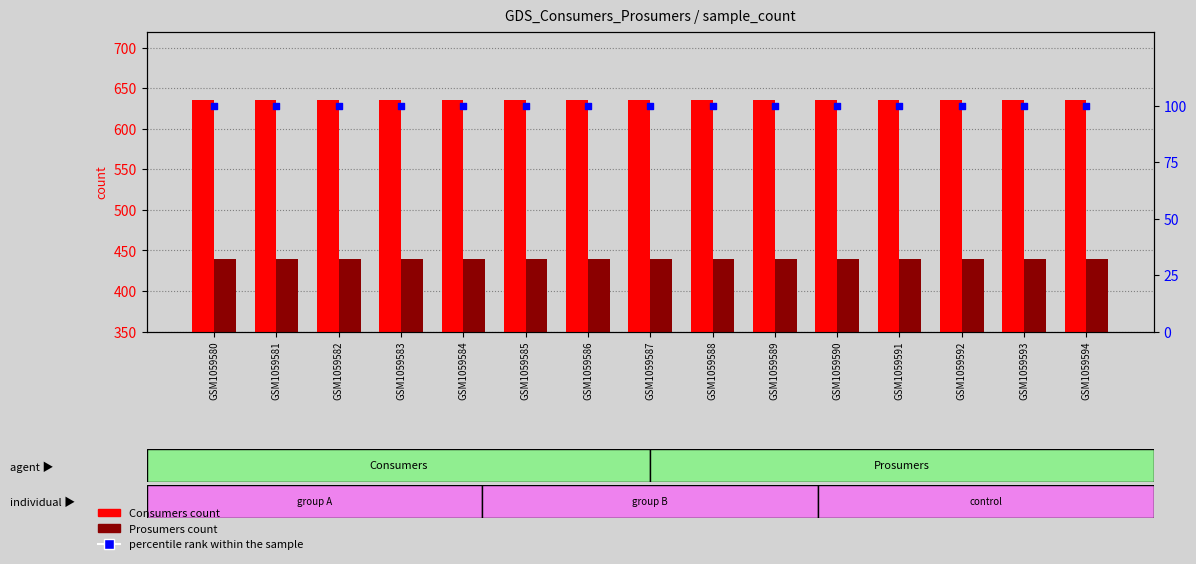

What is the total value across all series at GSM1059586?

1175